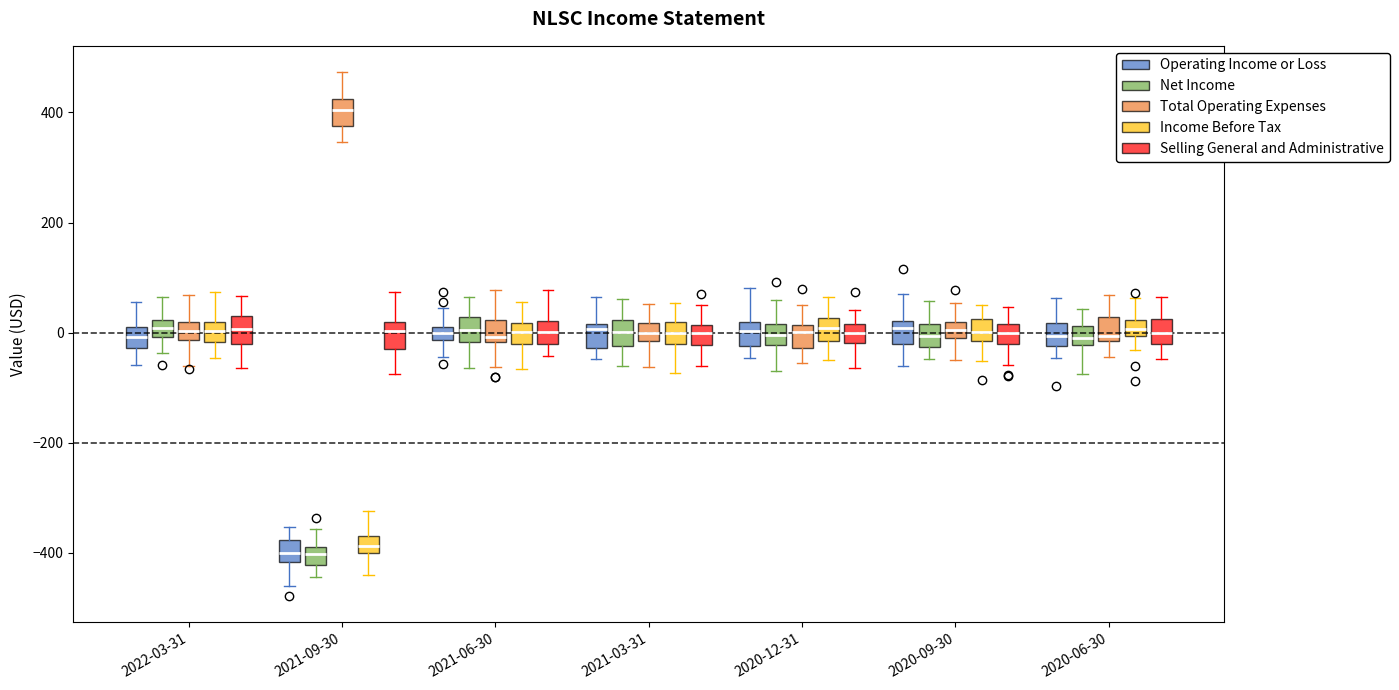

Where is the upper edge of the box for 2021-06-30 (Selling General and Administrative) on the y-axis? The values are not printed on the chart, so give them approximately, as read against the axis.

20